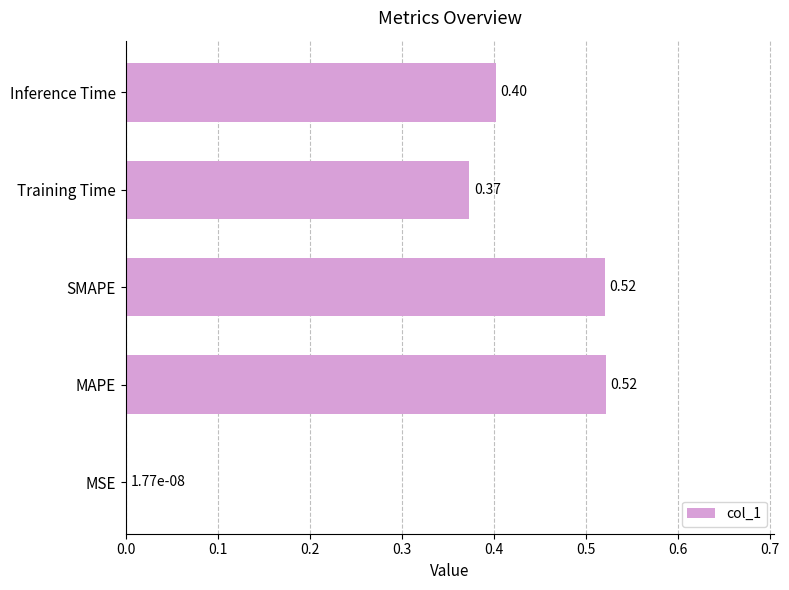

What is the sum of all values?

1.8